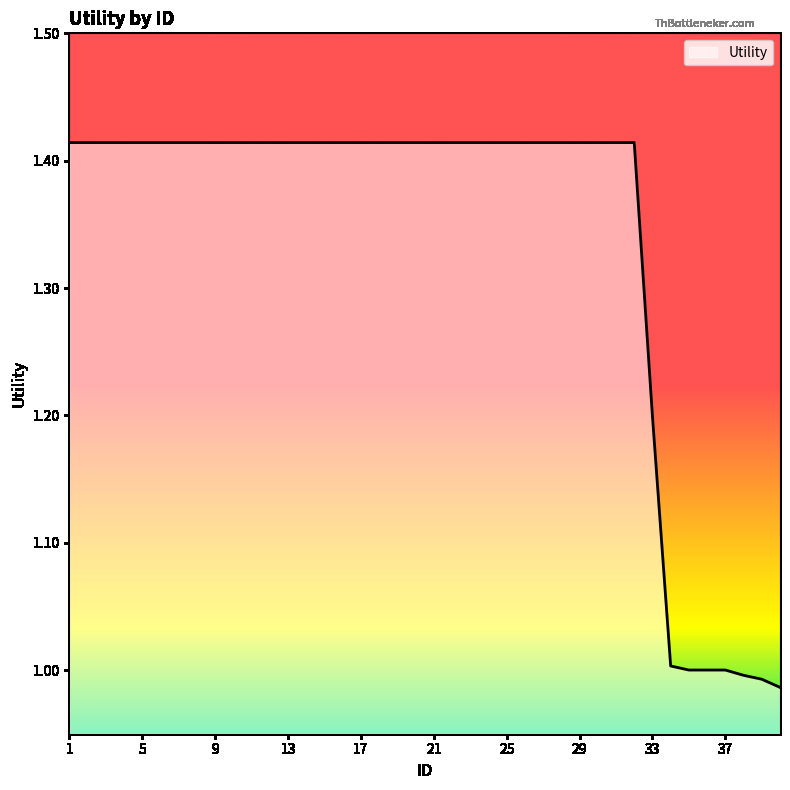

What is the difference between the maximum and minimum values?

0.4